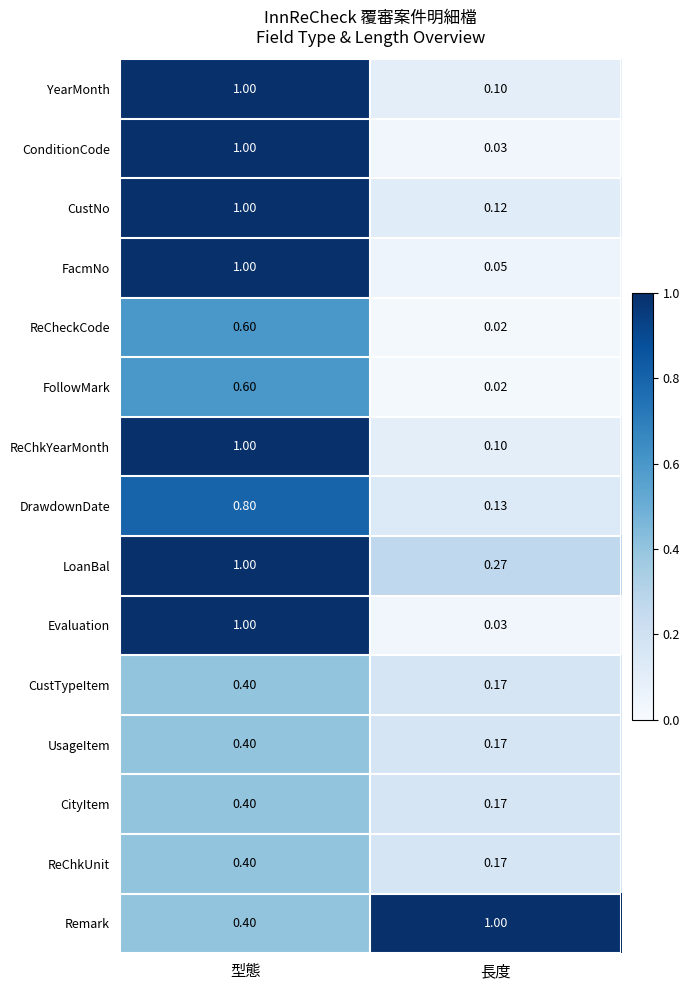

At which category is the sum across all series the highest?

型態